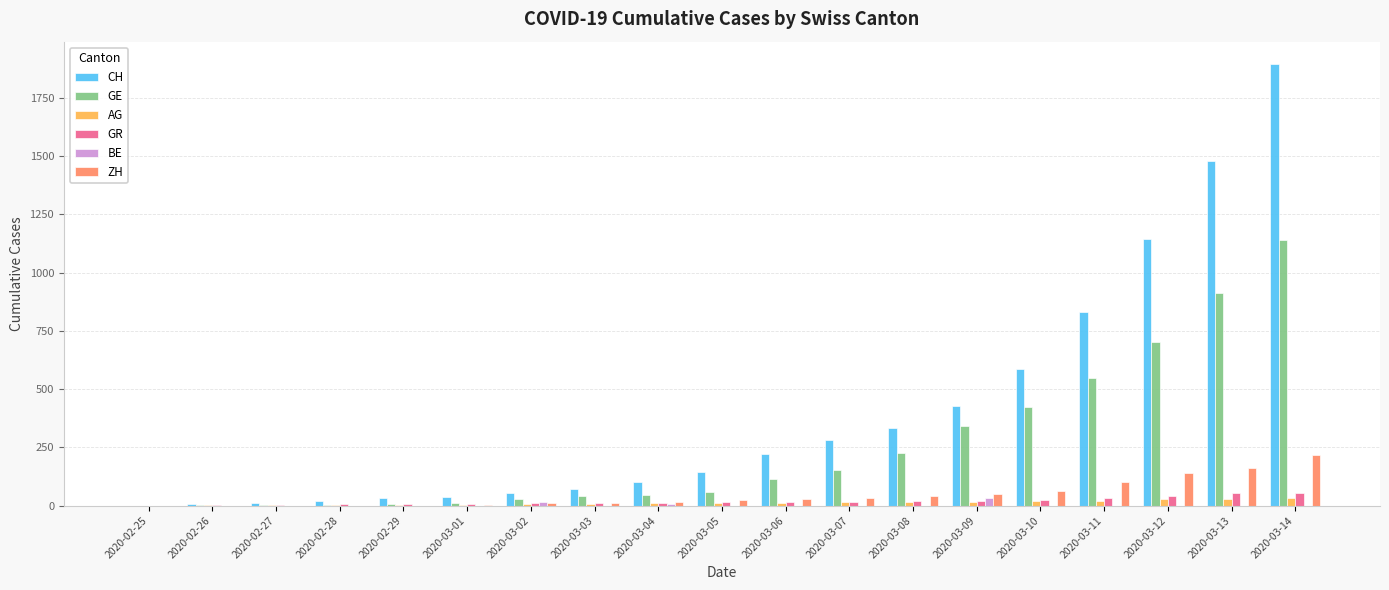

The value of CH at 2020-03-03 is 70. True or false?

True